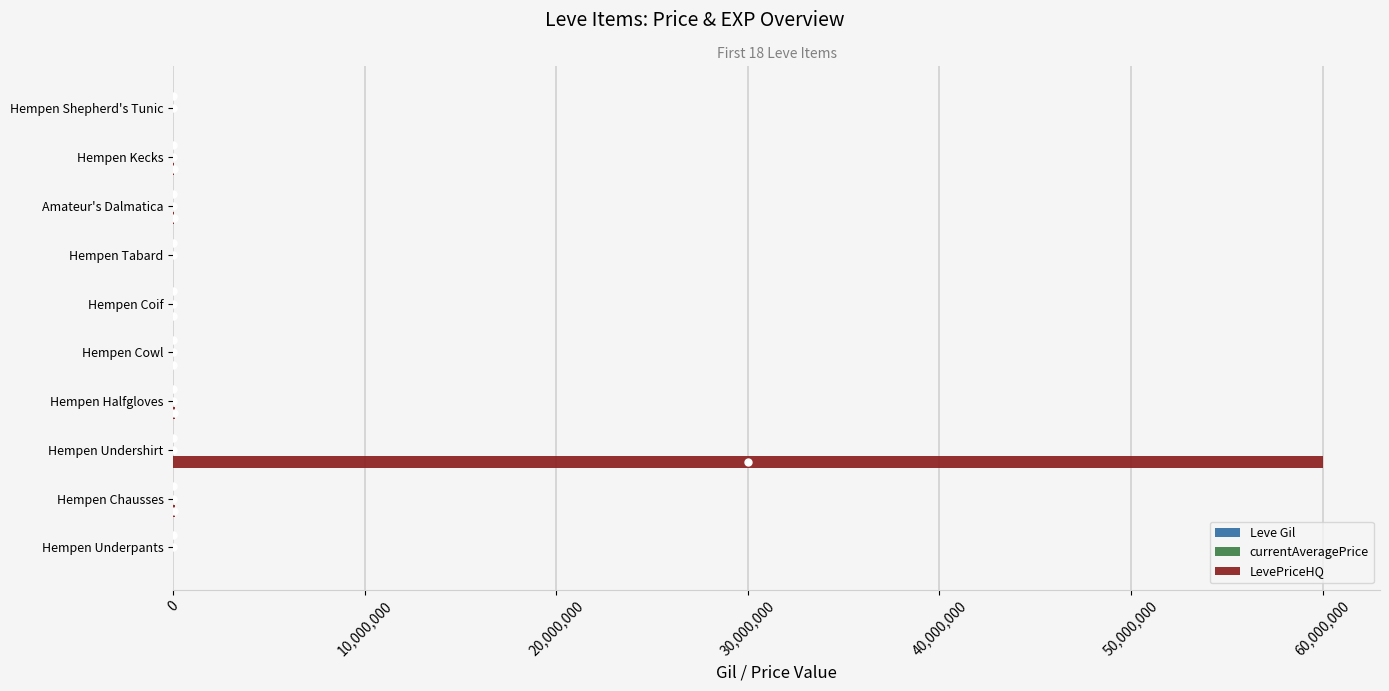

True or false: LevePriceHQ has a value of 39796412 at Hempen Undershirt.

False